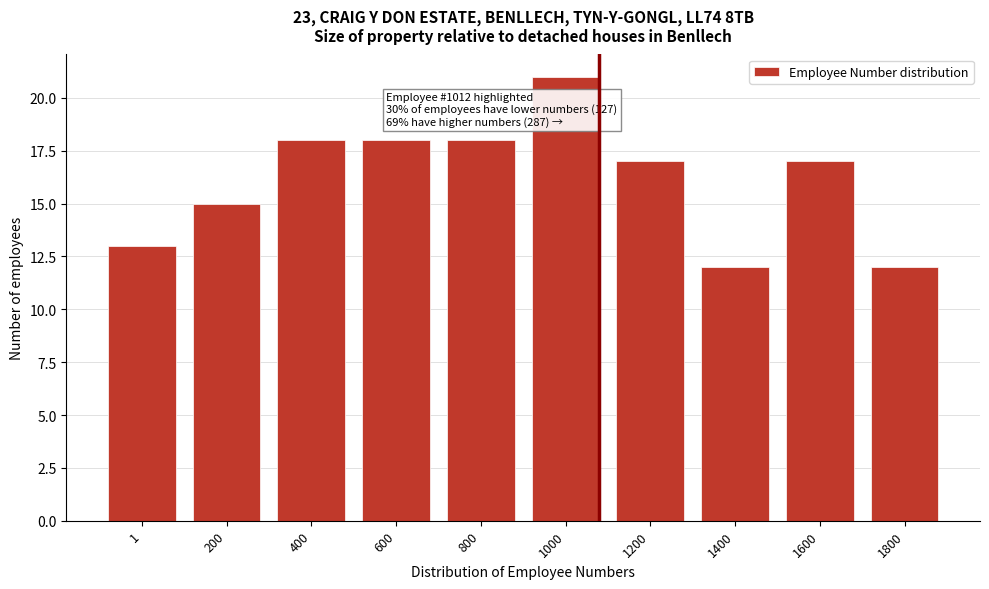

Reading left to right, extract all data points from this chart.

1=13	200=15	400=18	600=18	800=18	1000=21	1200=17	1400=12	1600=17	1800=12